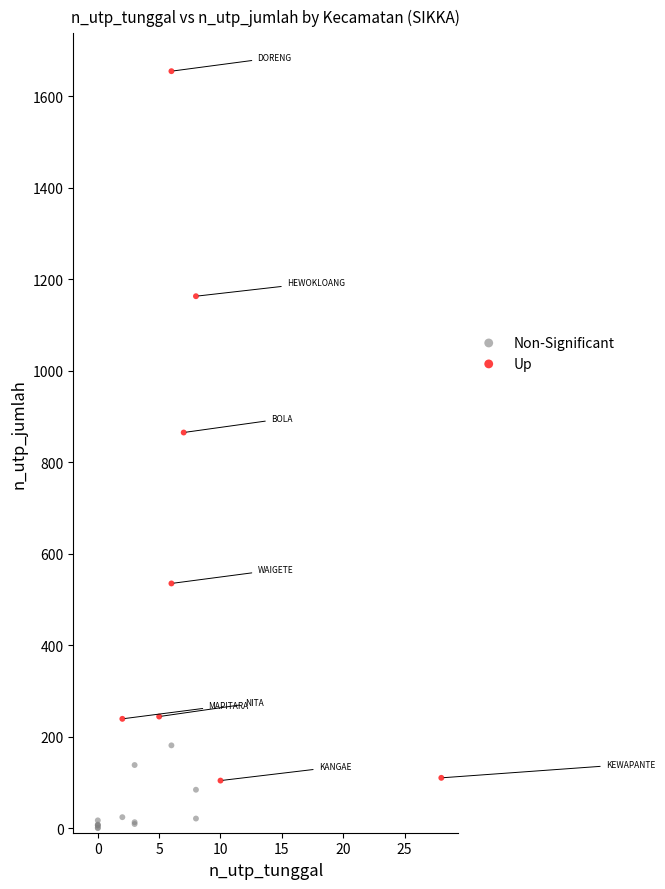

What are all the series names shown in the legend?

Non-Significant, Up